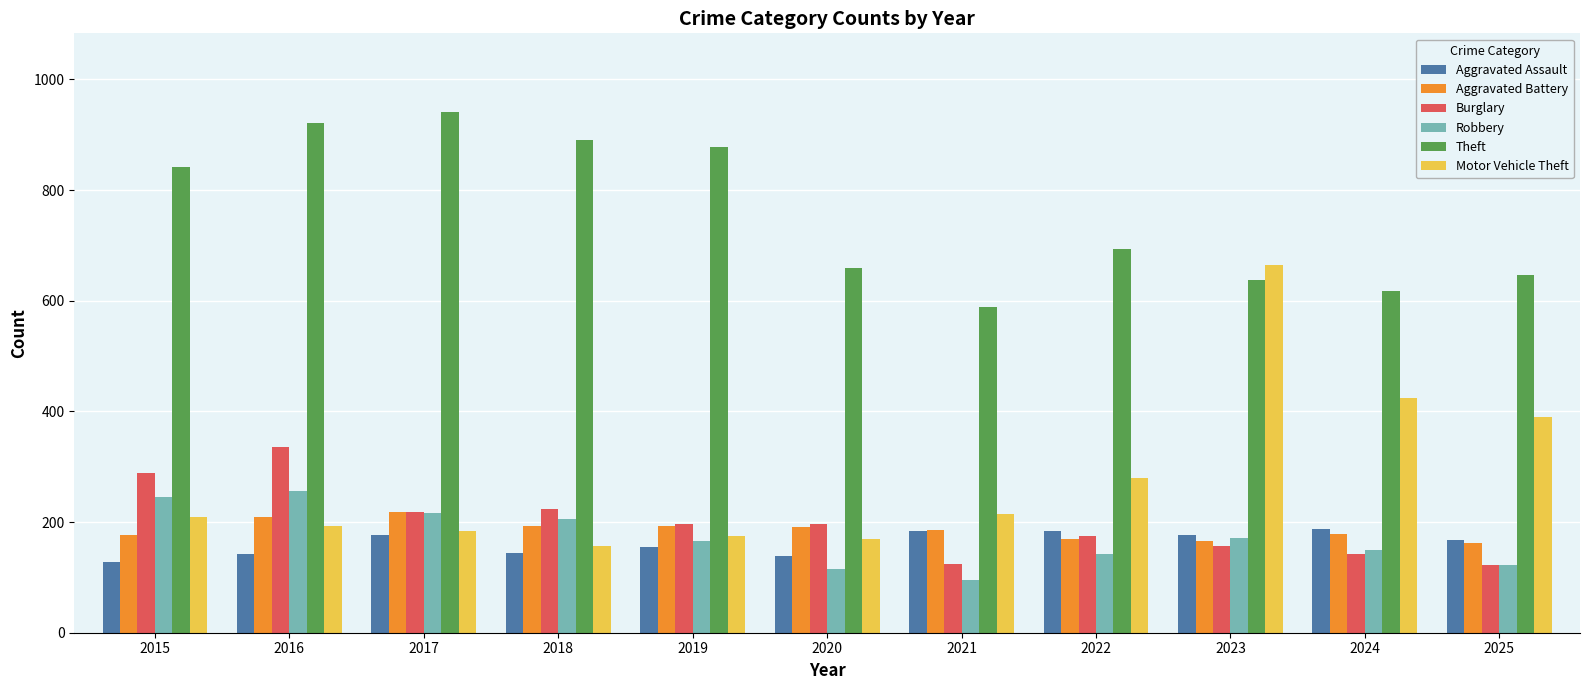

What is the spread (max minus min) of values at 2017?

765